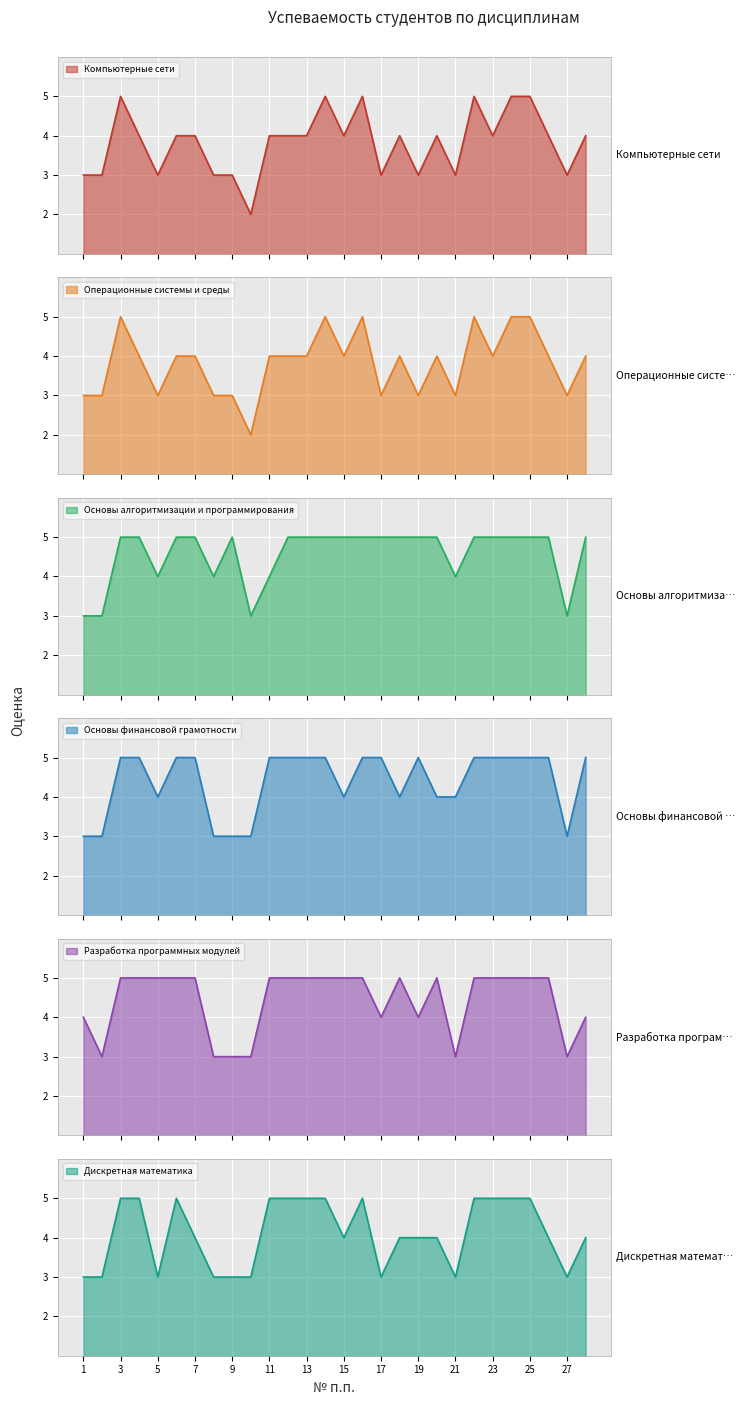

What is the average value of the Компьютерные сети series?

4